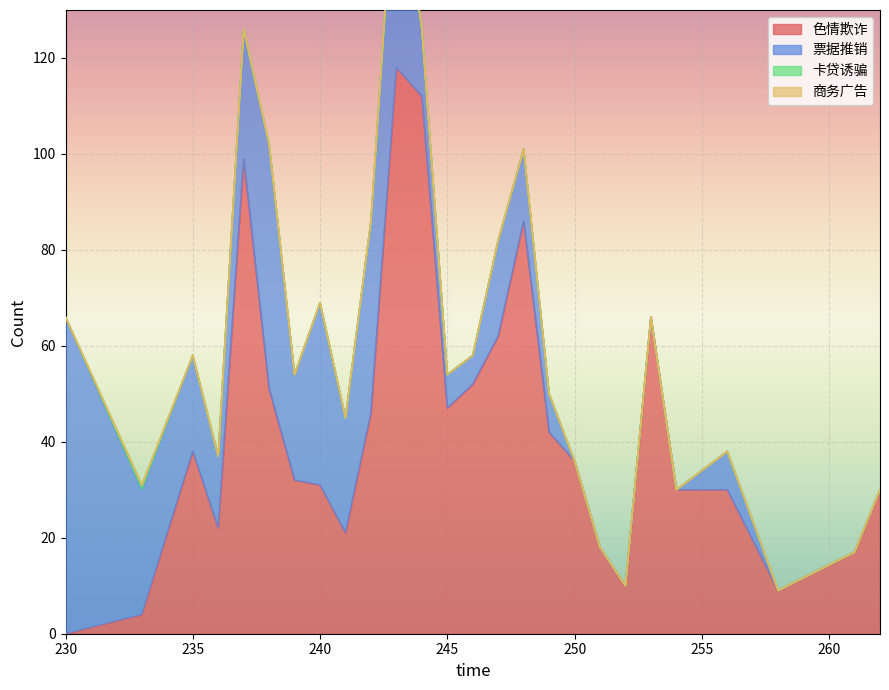

What is the average value of the 色情欺诈 series?

43